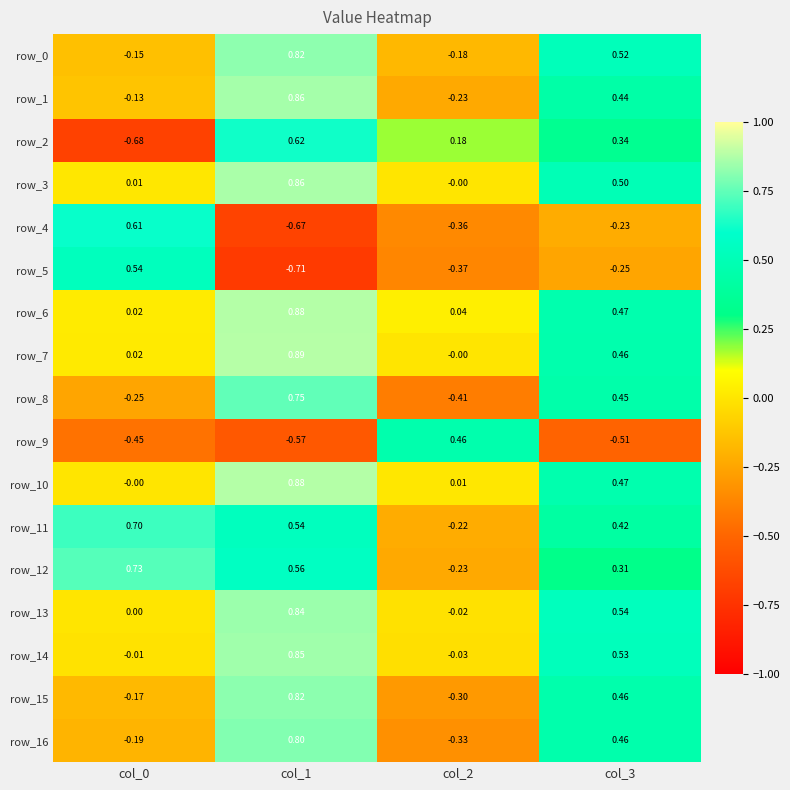

Count the number of categories in the chart.

4